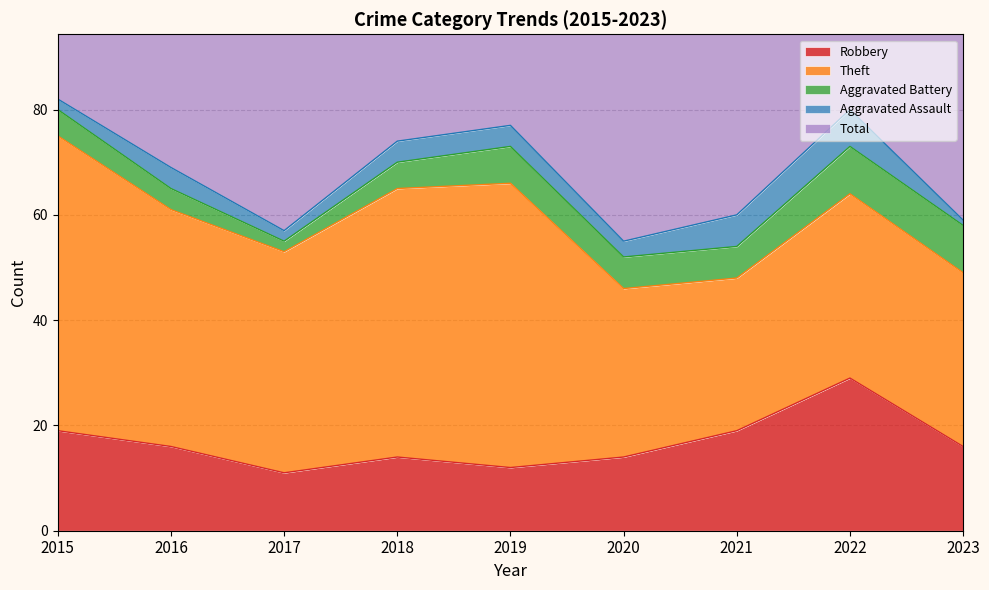

True or false: Theft and Aggravated Battery intersect in this chart.

False